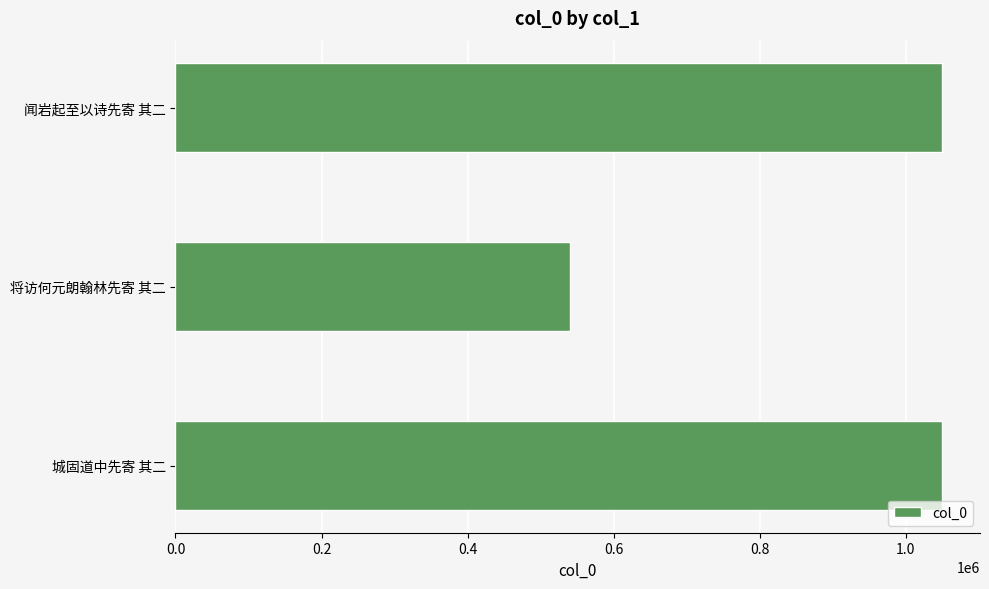

What is the difference between the maximum and minimum values?

508875